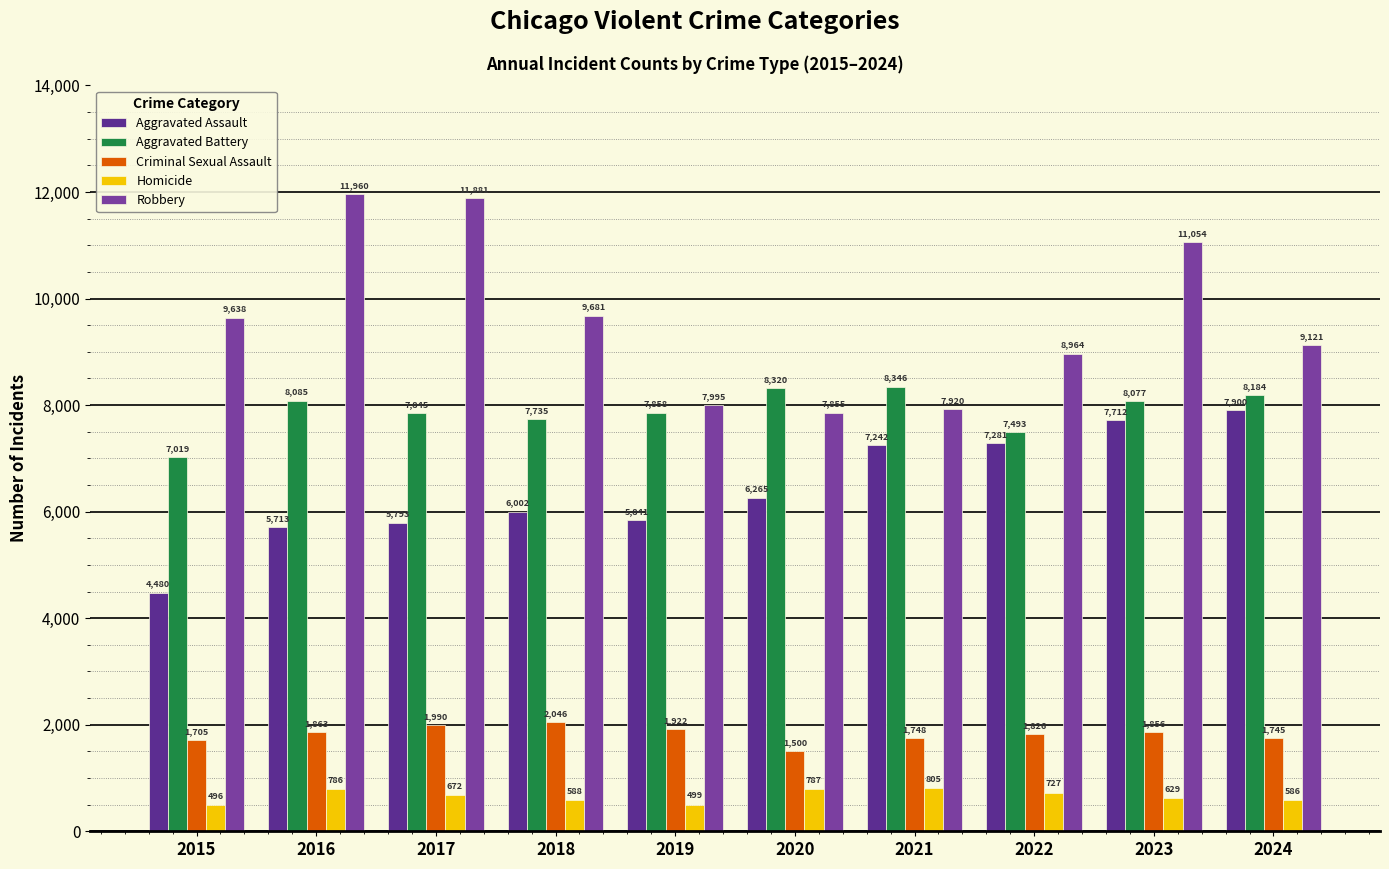

Between 2024 and 2022, which is larger?

2024